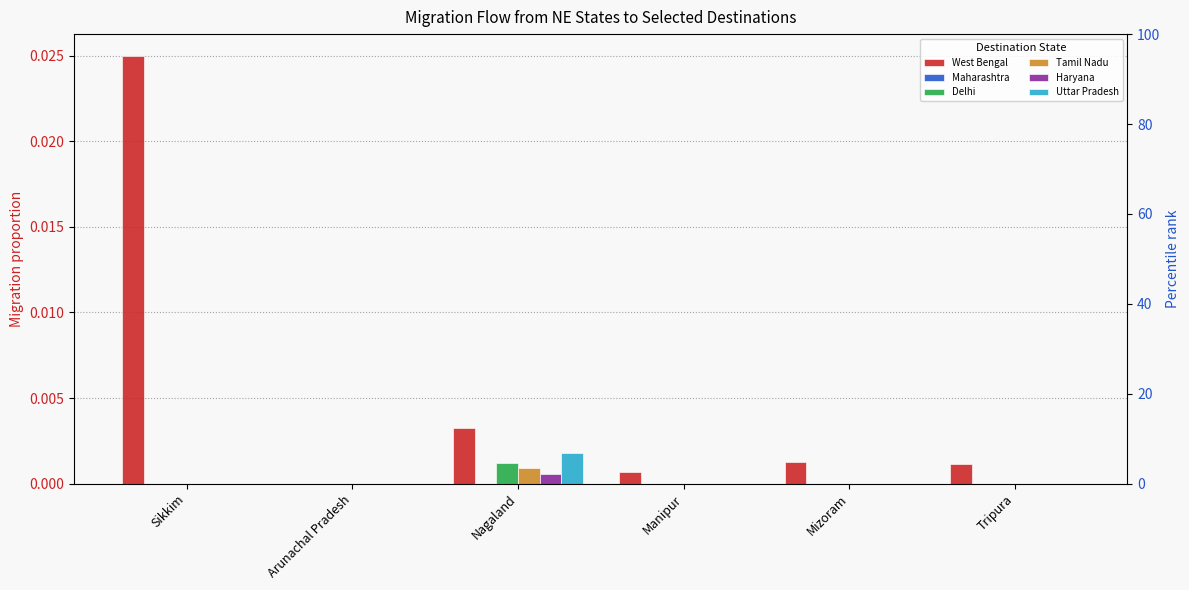

Is it true that Delhi equals 0.0 at Tripura?

False